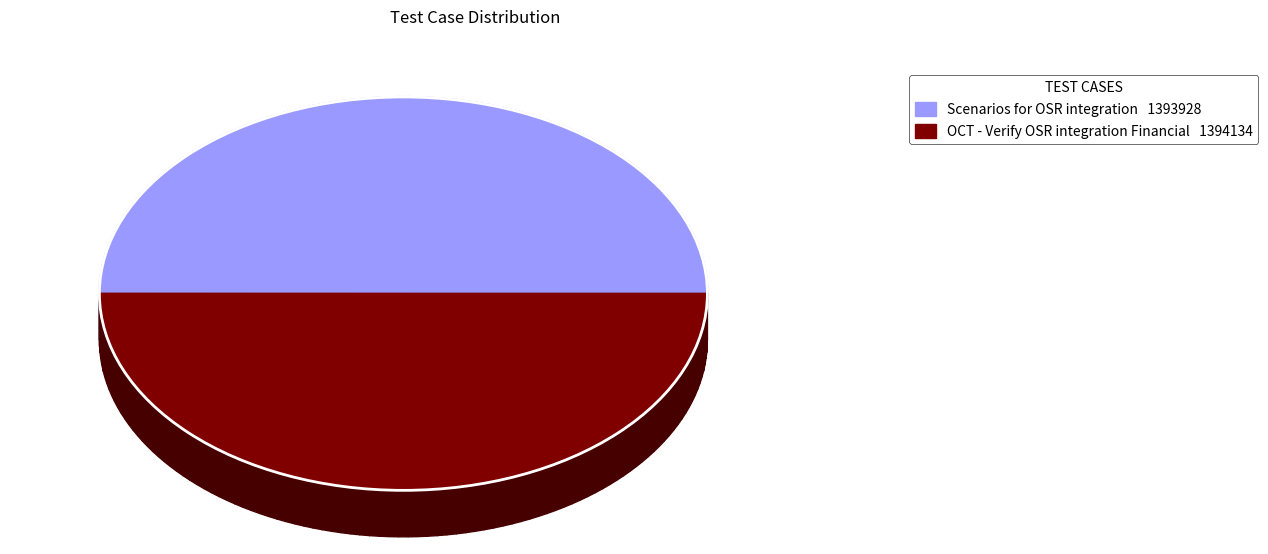

The OCT - Verify OSR integration Financial slice represents 50% of the pie. True or false?

True